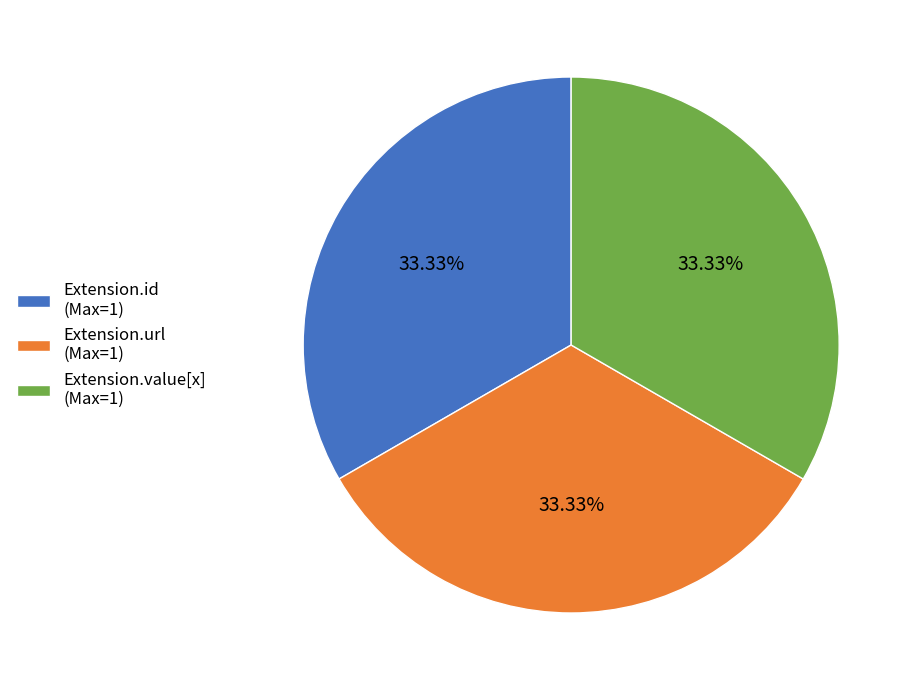

What is the ratio of the value at Extension.url (Max=1) to the value at Extension.id (Max=1)?

1.0